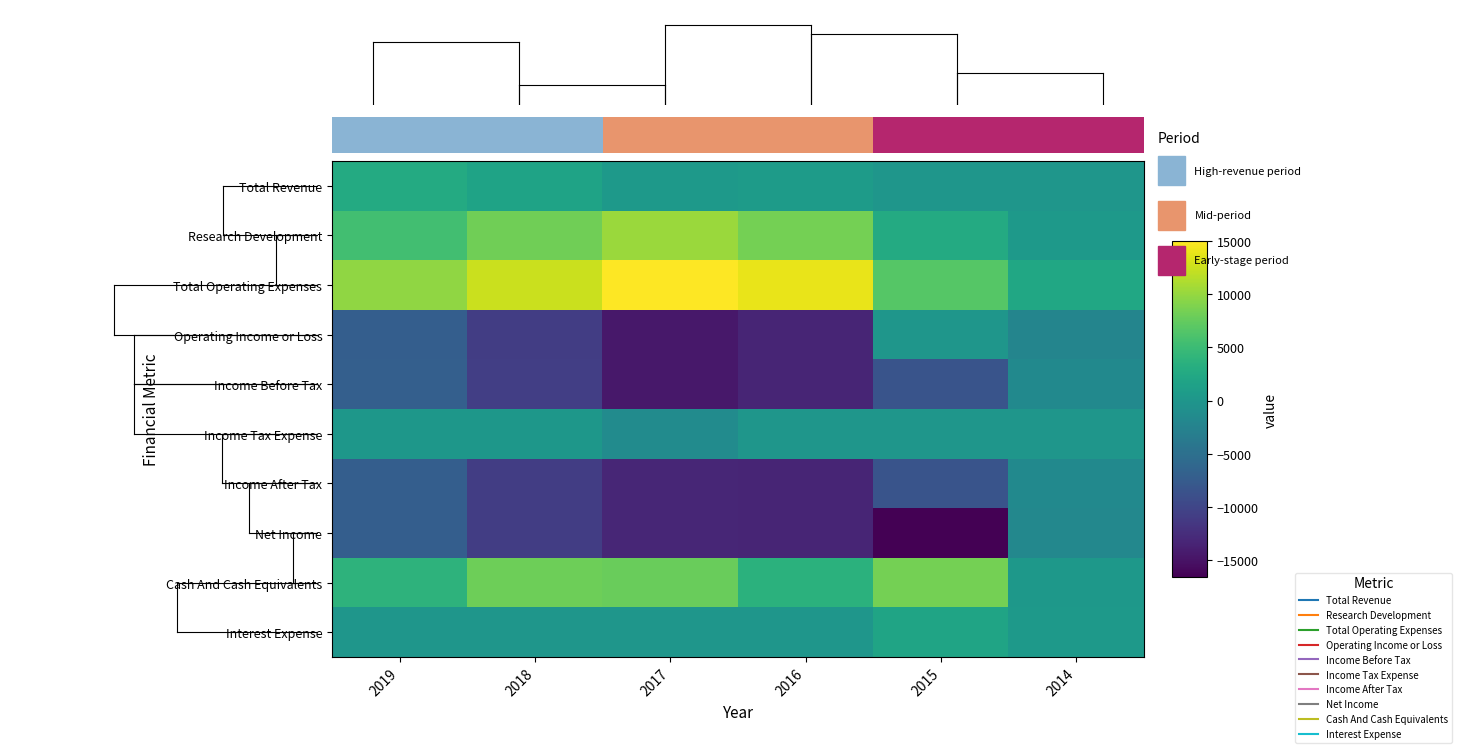

At which label does Total Operating Expenses first exceed 12500?

2017